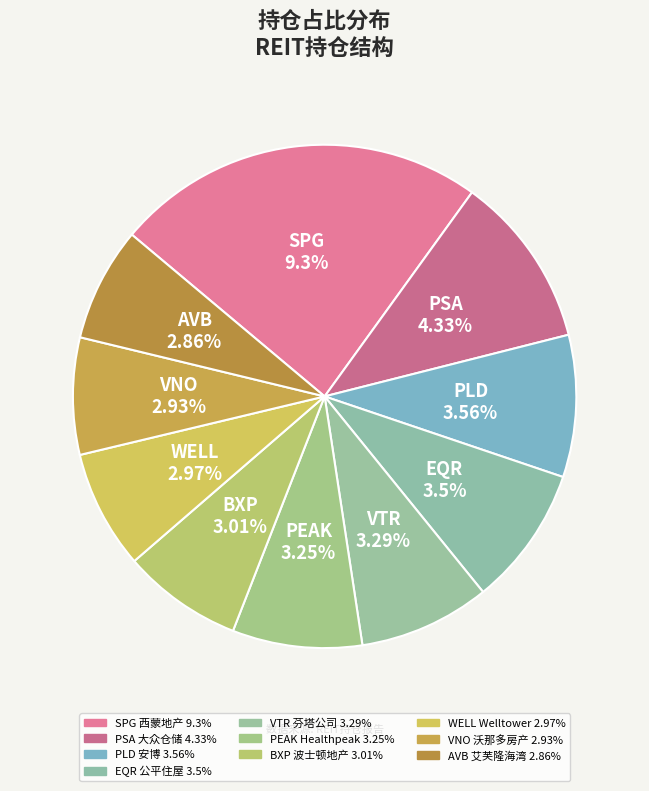

How many segments does this pie chart have?

10